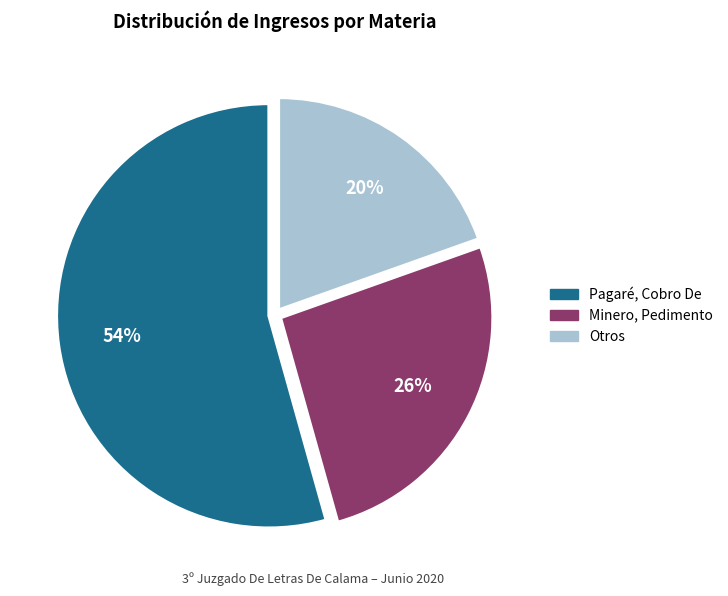

To the nearest percent, what is the average slice percentage?

33%